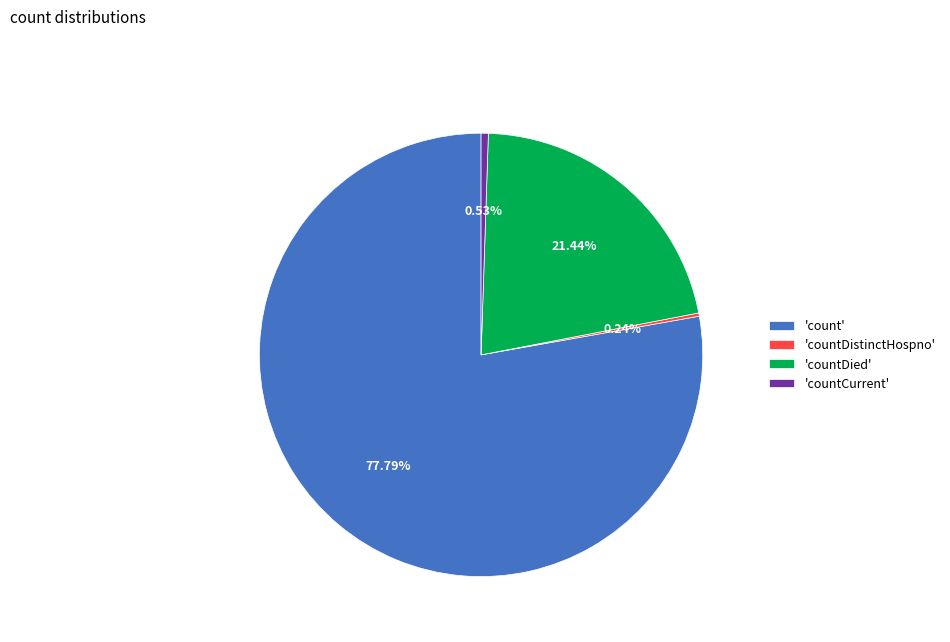

Which category has the biggest portion of the pie?

'count'